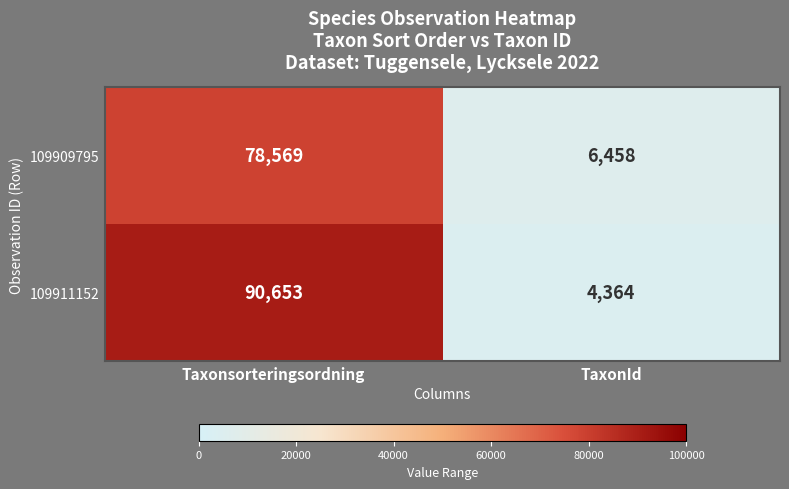

What is the sum of all 109911152 values?

95017